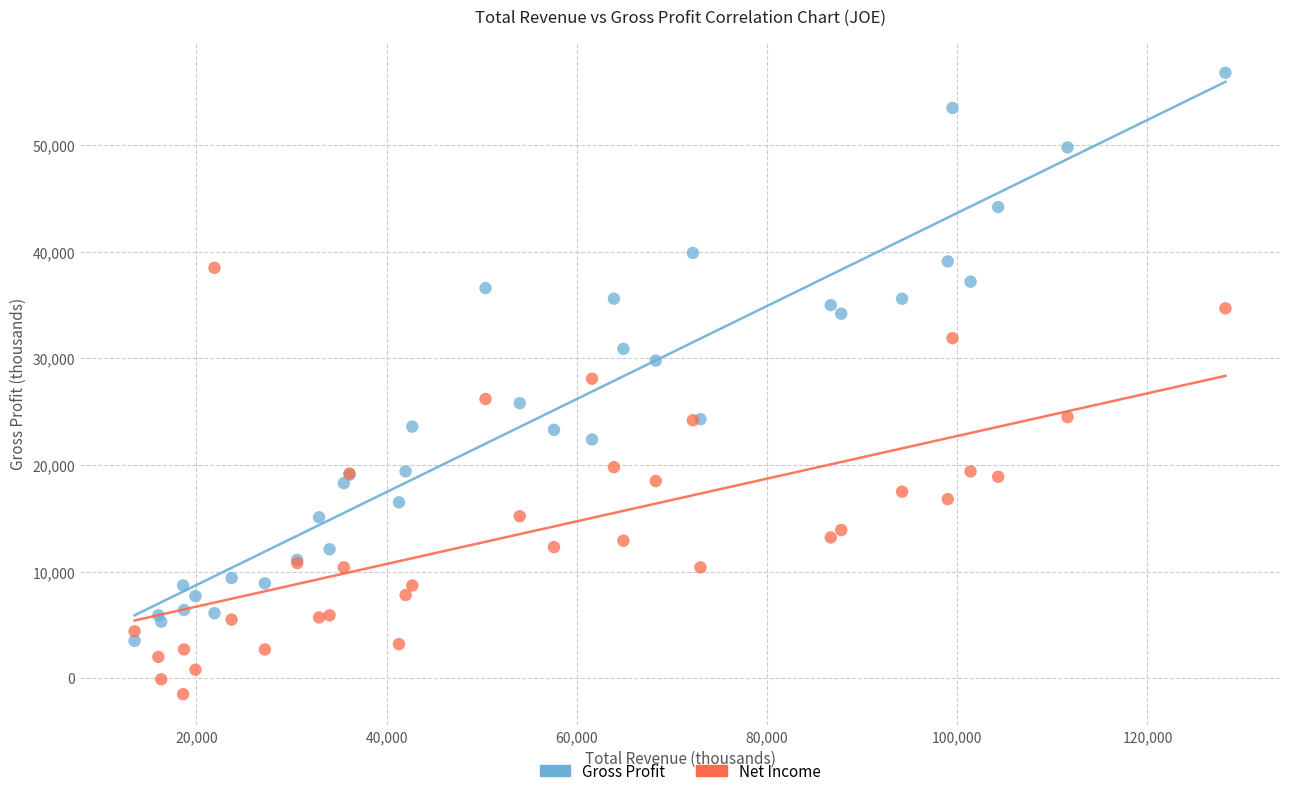

What are all the series names shown in the legend?

Gross Profit, Net Income